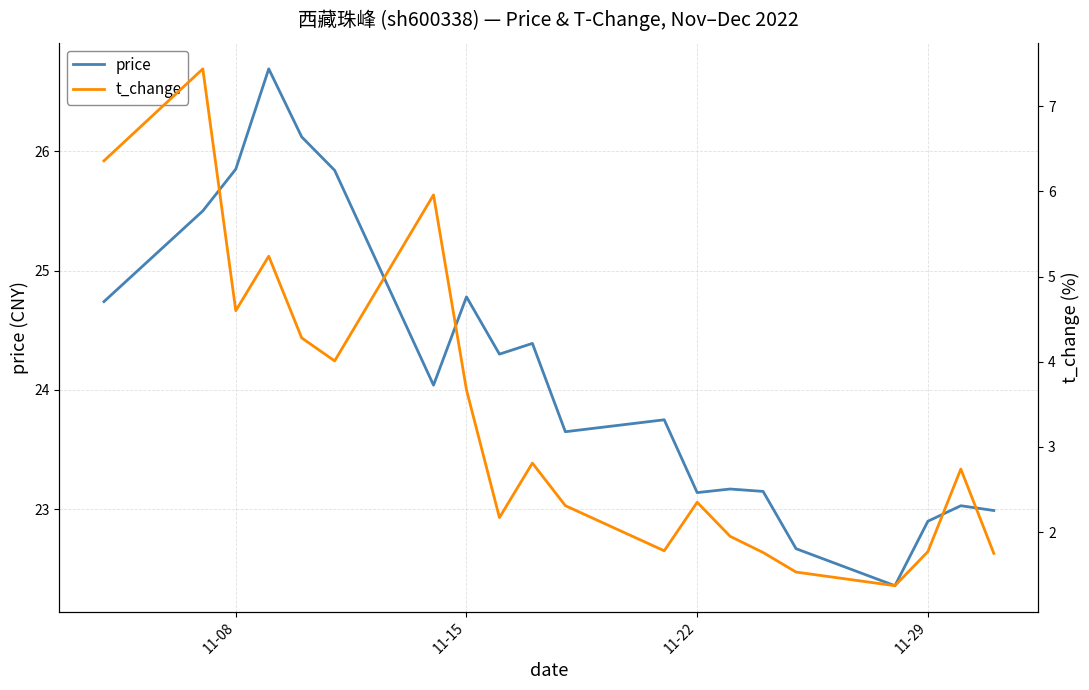

How many values in the t_change series are below 2?

7